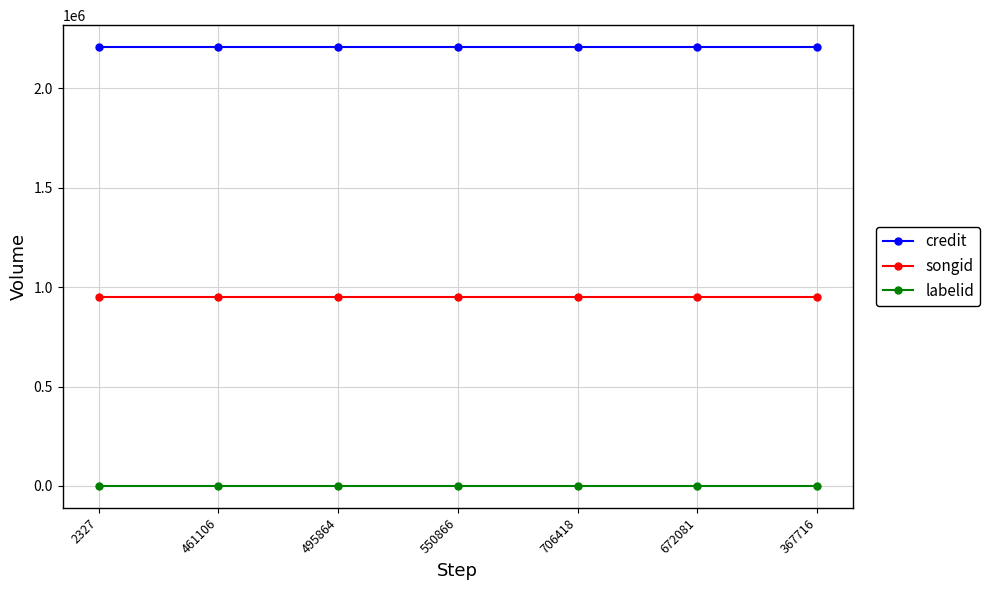

What is the average value of the credit series?

2207209